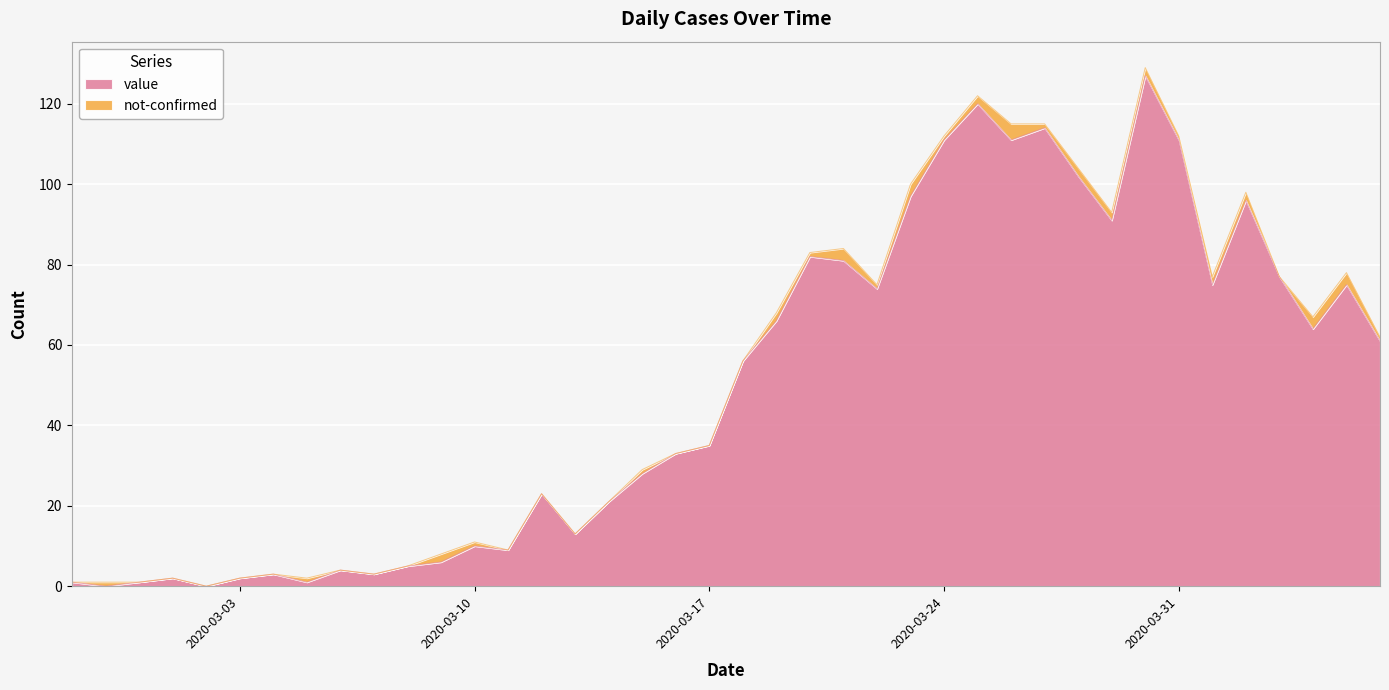

What is the difference between the values at 2020-03-12 and 2020-03-21?

58